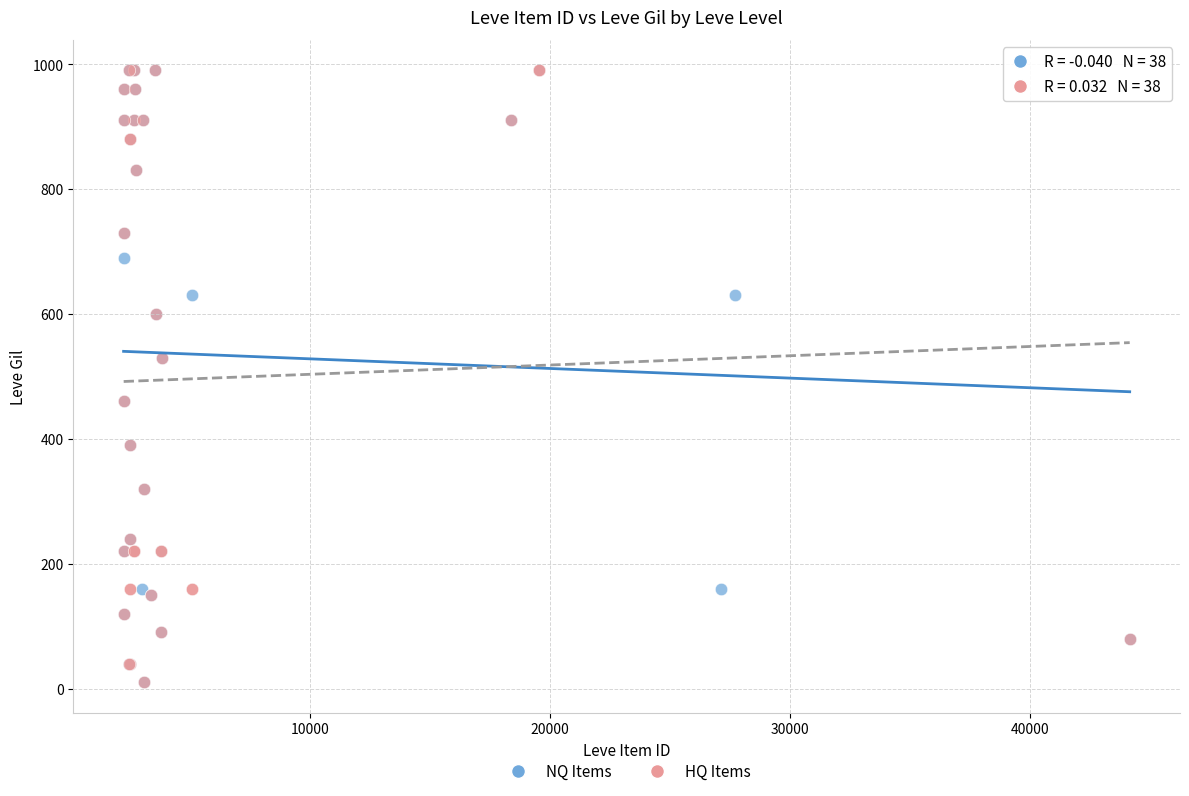

What are all the series names shown in the legend?

NQ Items, HQ Items